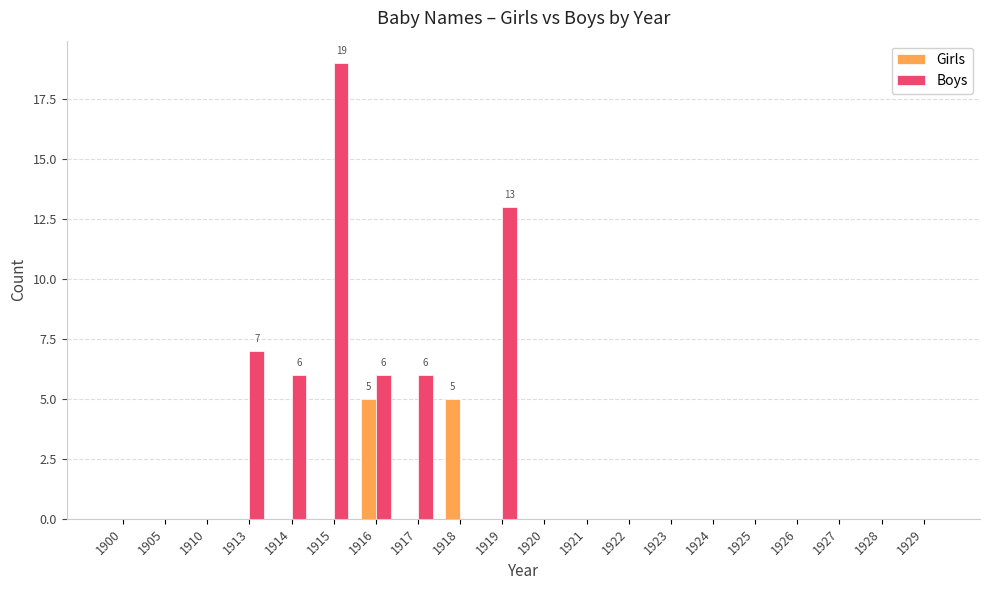

Reading right to left, extract all data points from this chart.

Girls: 1929=0	1928=0	1927=0	1926=0	1925=0	1924=0	1923=0	1922=0	1921=0	1920=0	1919=0	1918=5	1917=0	1916=5	1915=0	1914=0	1913=0	1910=0	1905=0	1900=0
Boys: 1929=0	1928=0	1927=0	1926=0	1925=0	1924=0	1923=0	1922=0	1921=0	1920=0	1919=13	1918=0	1917=6	1916=6	1915=19	1914=6	1913=7	1910=0	1905=0	1900=0